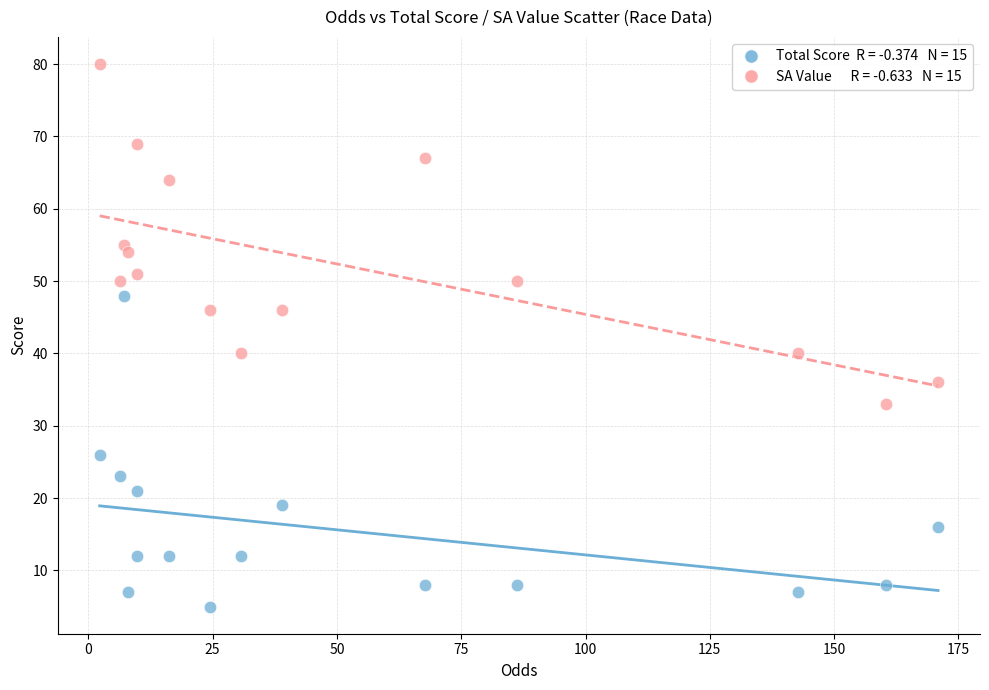

Across all data points, what is the range of Y values (max minus min)?

75